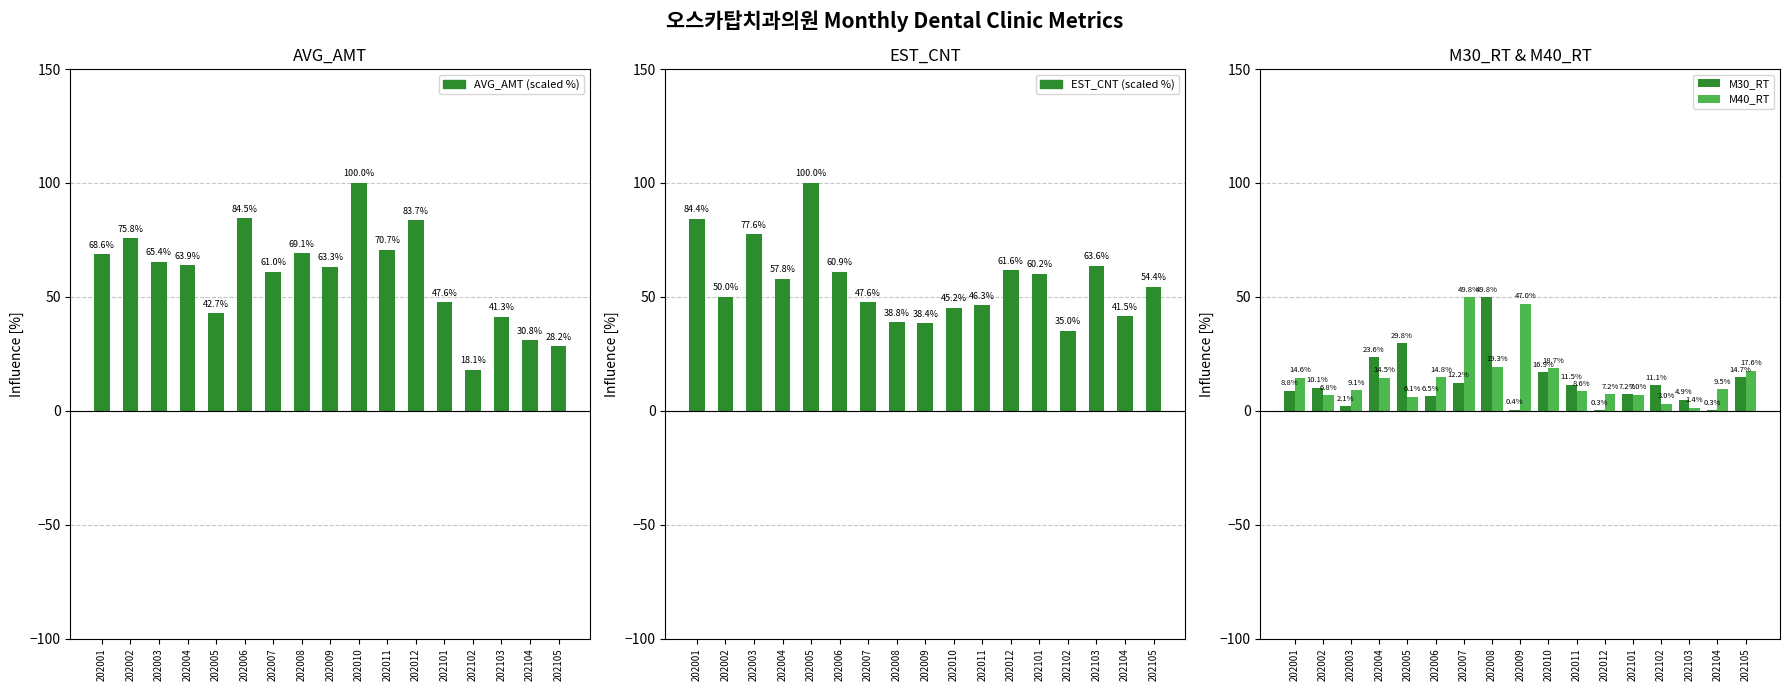

What is the sum of all M30_RT values?

210.2